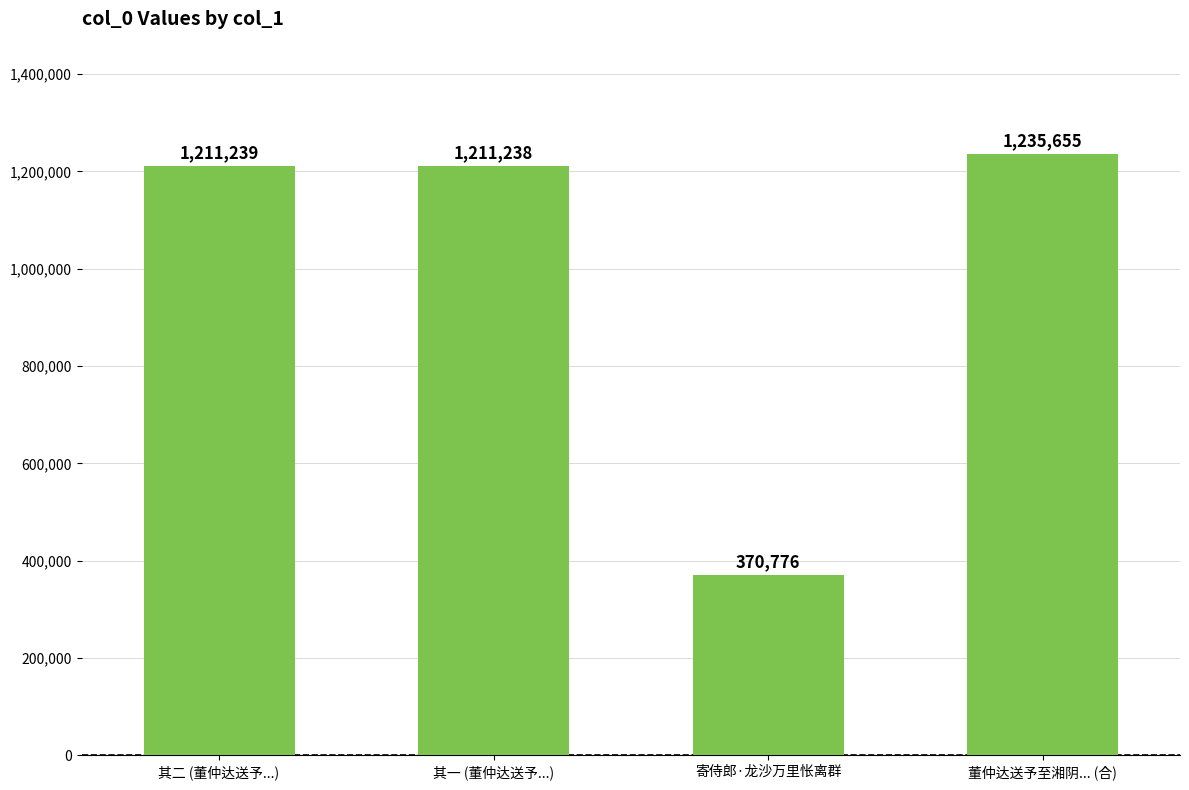

Rank the categories by value from lowest to highest.

寄侍郎·龙沙万里怅离群, 其一 (董仲达送予...), 其二 (董仲达送予...), 董仲达送予至湘阴... (合)